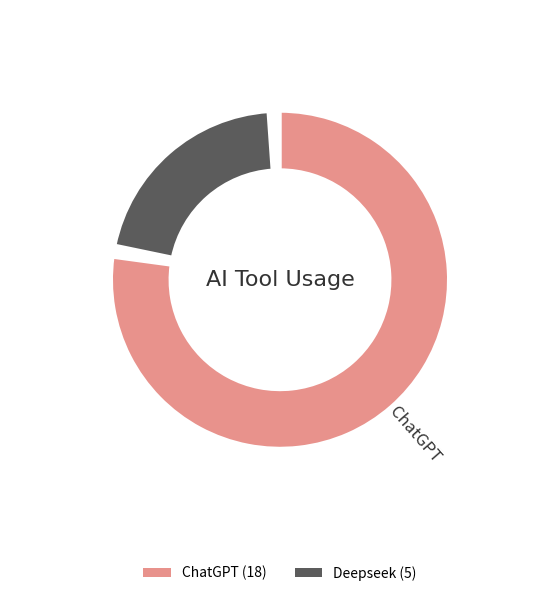

Is there any slice that represents more than half of the pie?

Yes